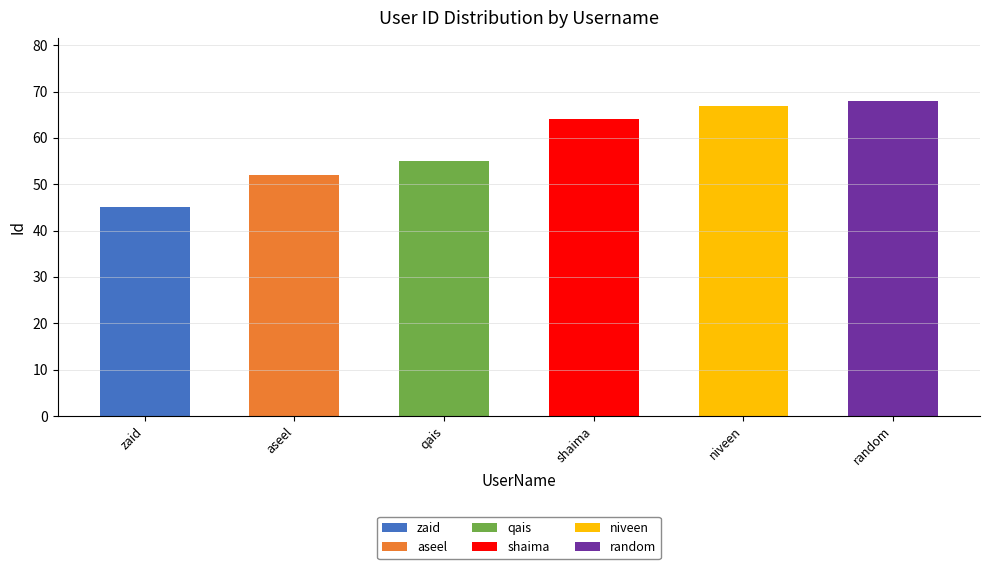

True or false: the data shows 103 at random.

False